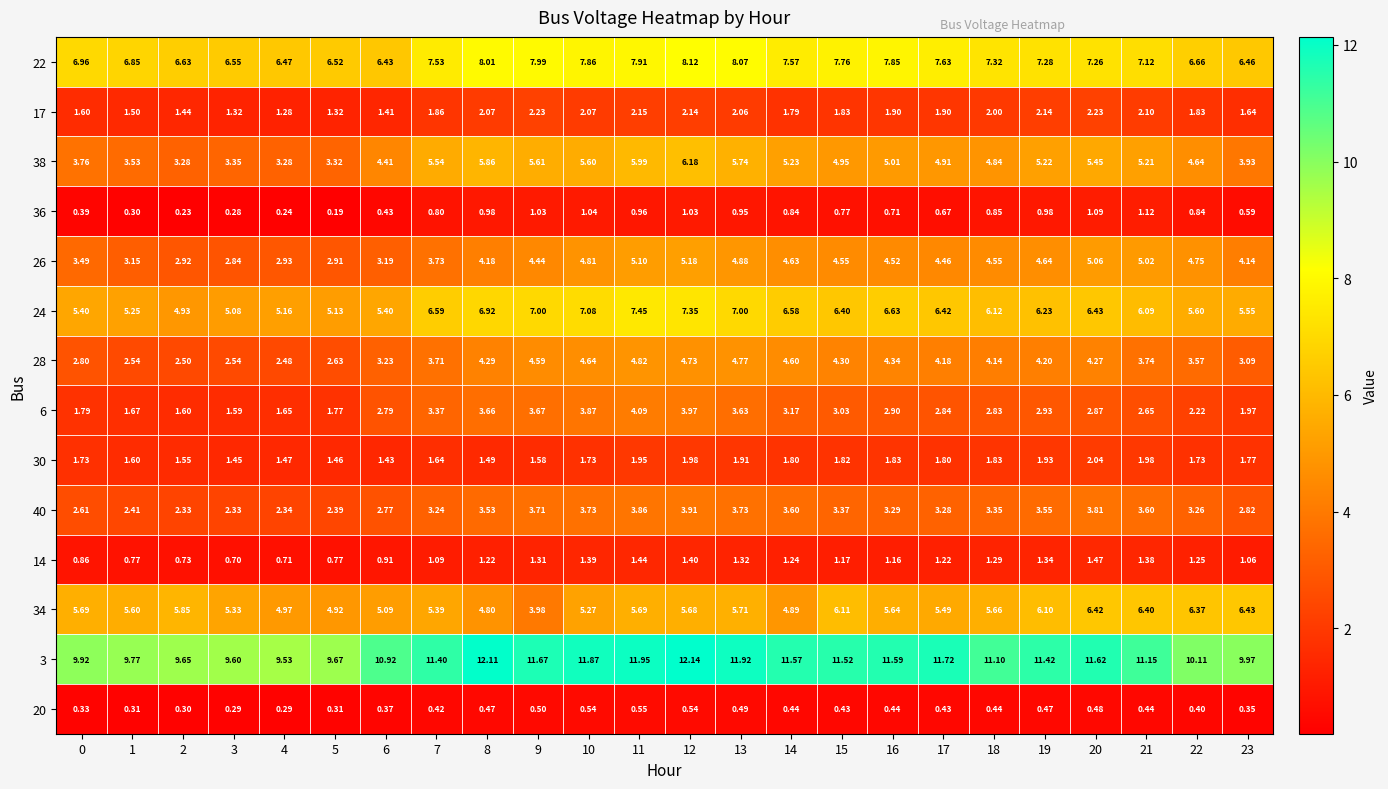

Is the value of 30 at 6 greater than the value of 3 at 17?

No